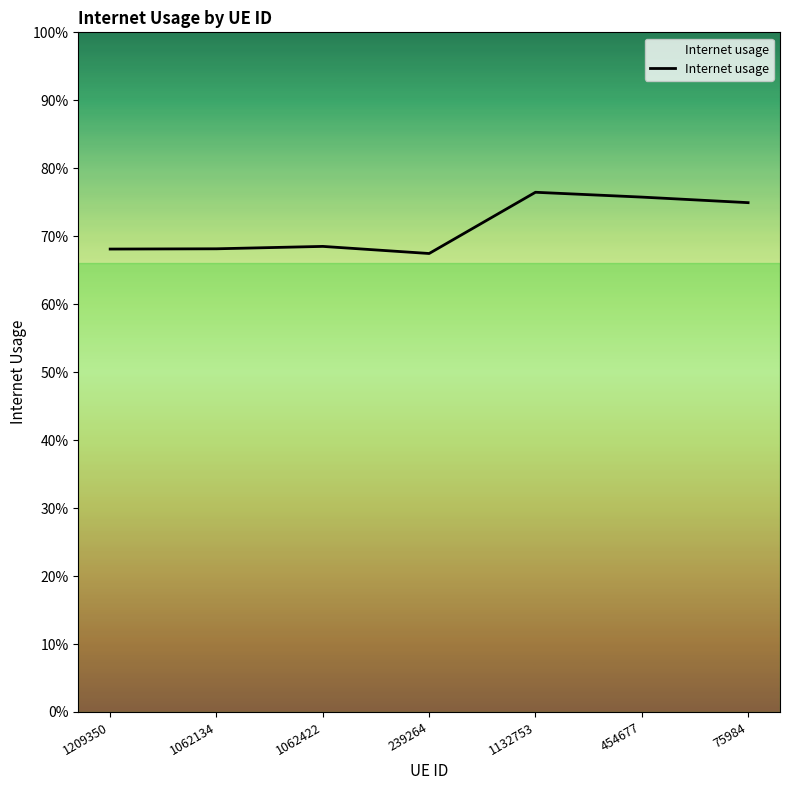

The value at 1209350 is 0.7. True or false?

True